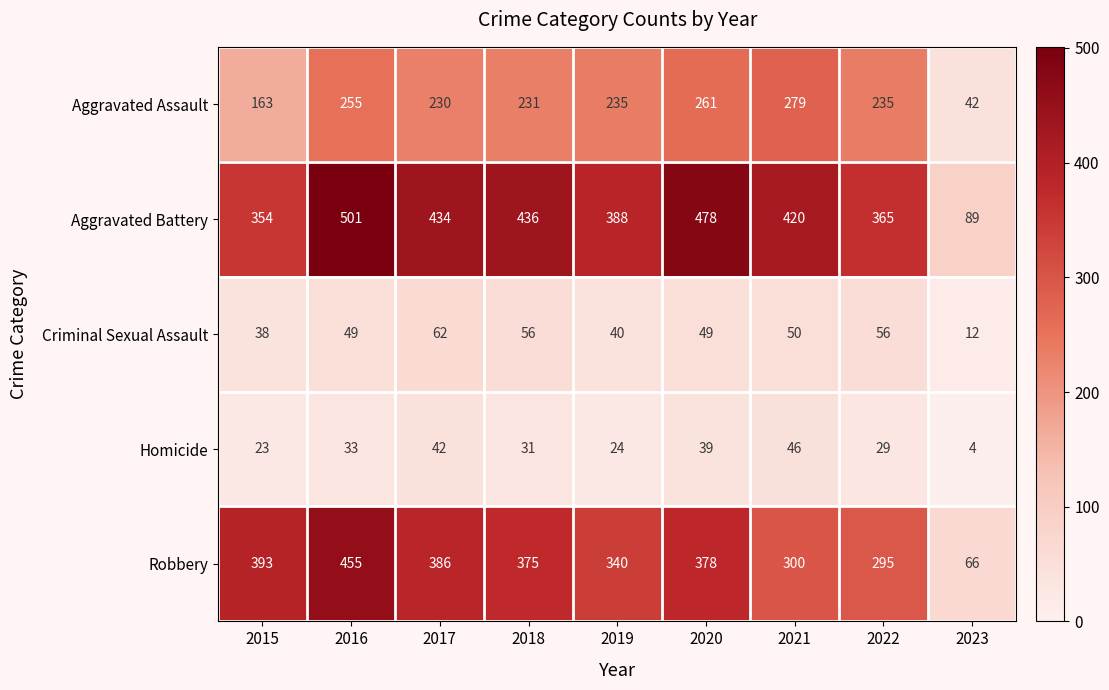

Where is Criminal Sexual Assault nearest to the value 37?

2015